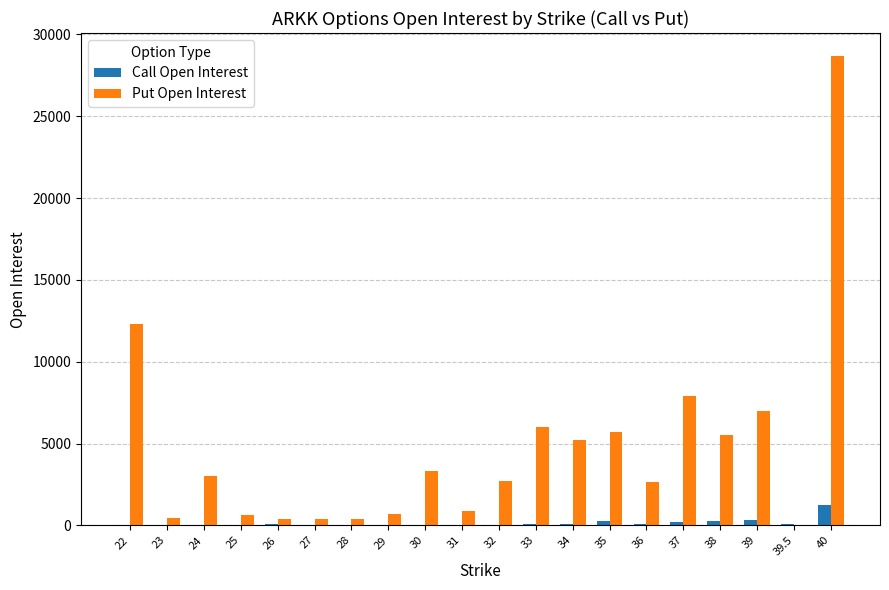

Which series has the largest total across all categories?

Put Open Interest